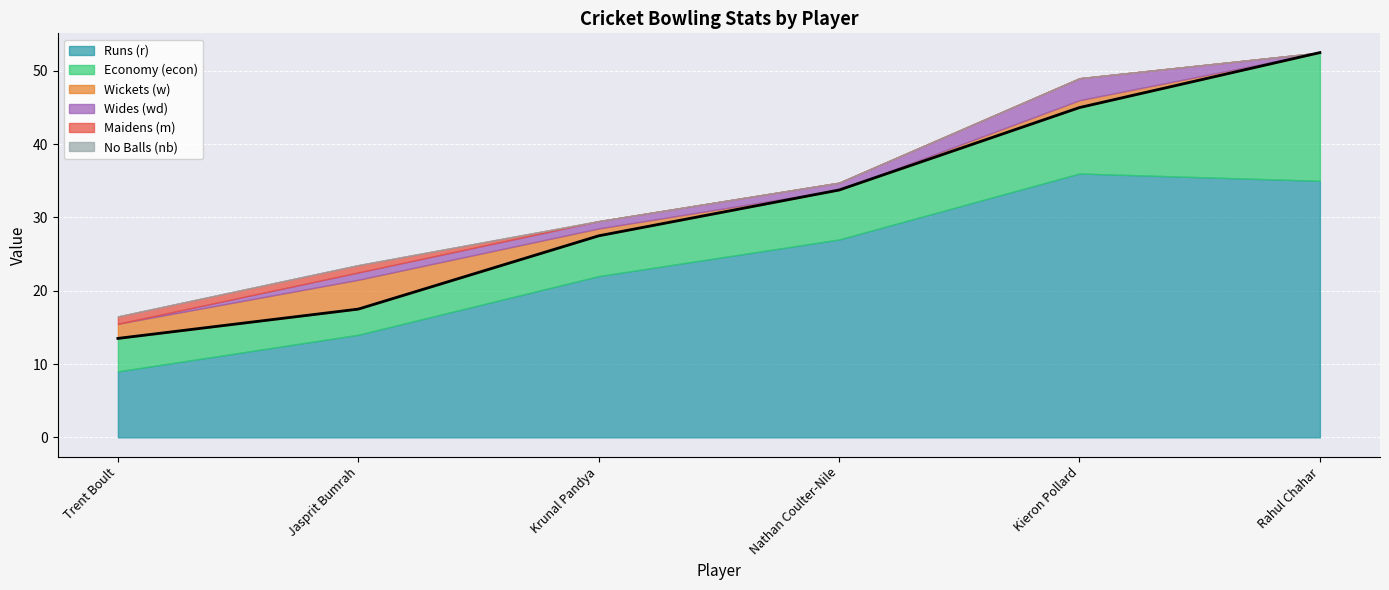

True or false: wd has more than 0 points higher than both neighbors.

True